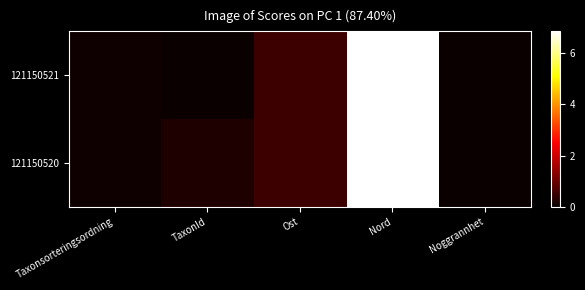

What is the maximum value shown in the chart?

6851611